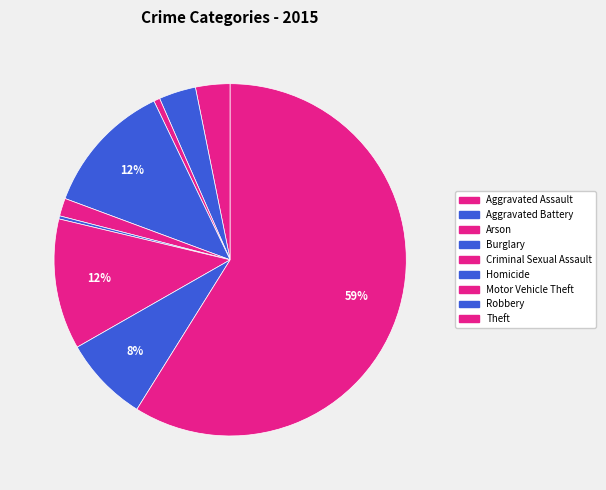

What percentage do Arson and Motor Vehicle Theft together represent?

12.6%